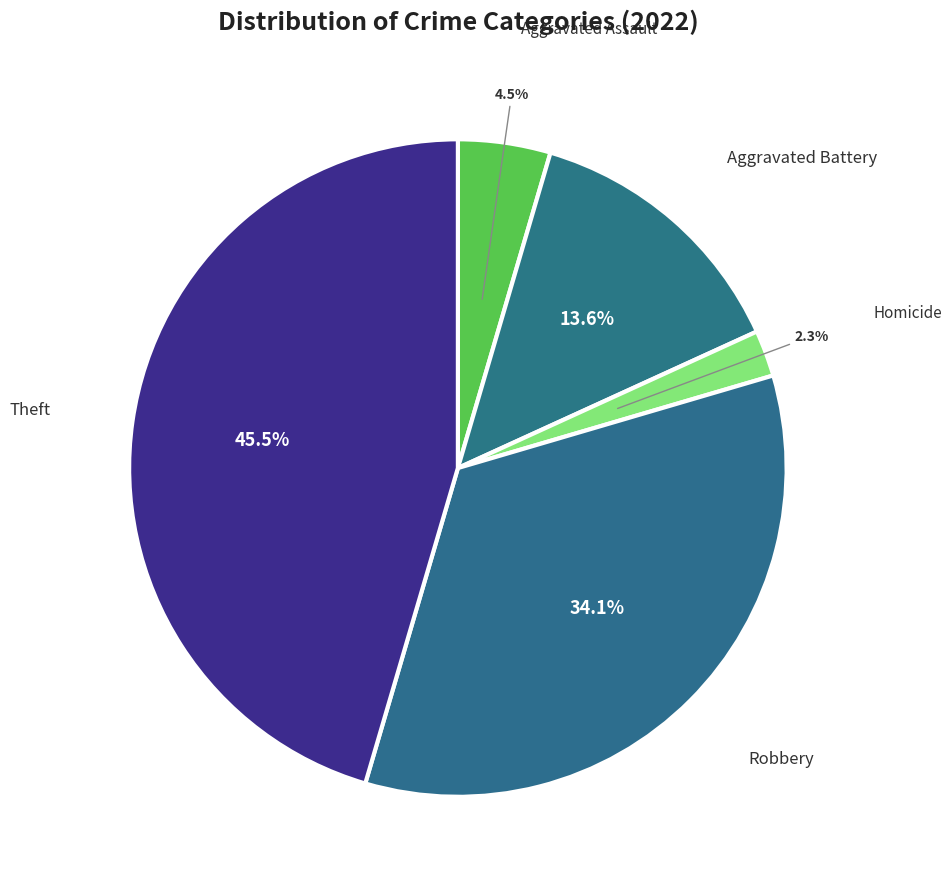

How many slices are in this pie chart?

5